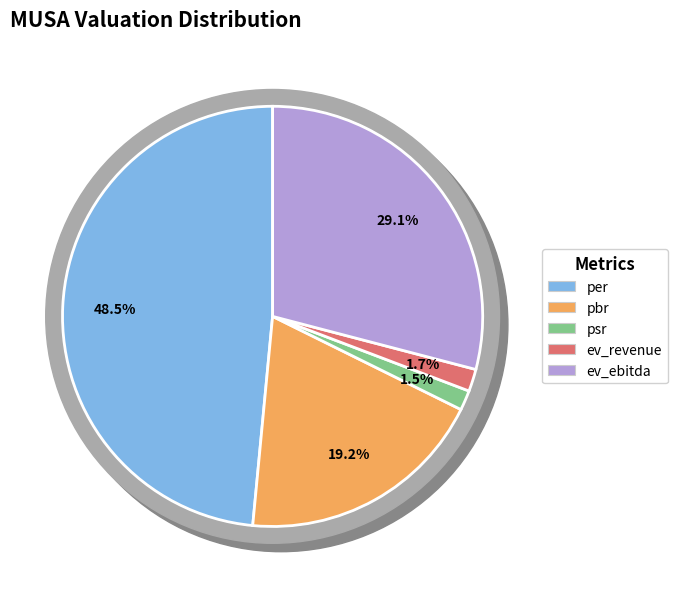

What is the smallest slice in the pie chart?

psr